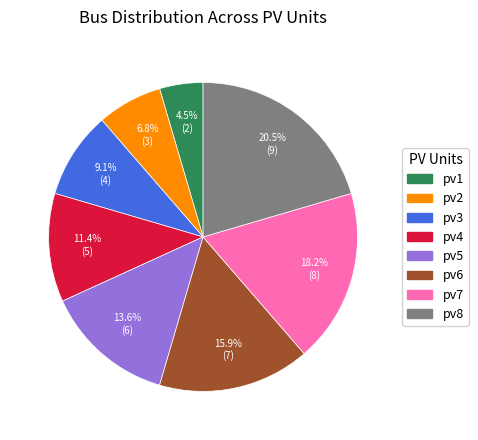

What is the ratio of the value at pv1 to the value at pv3?

0.5